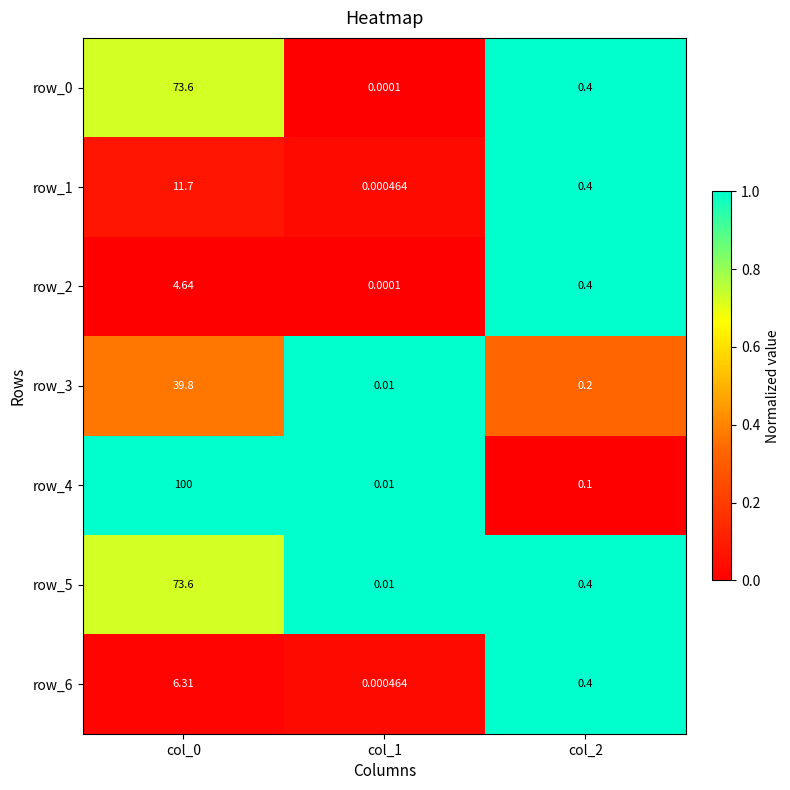

What is the total value across all series at col_2?

2.3